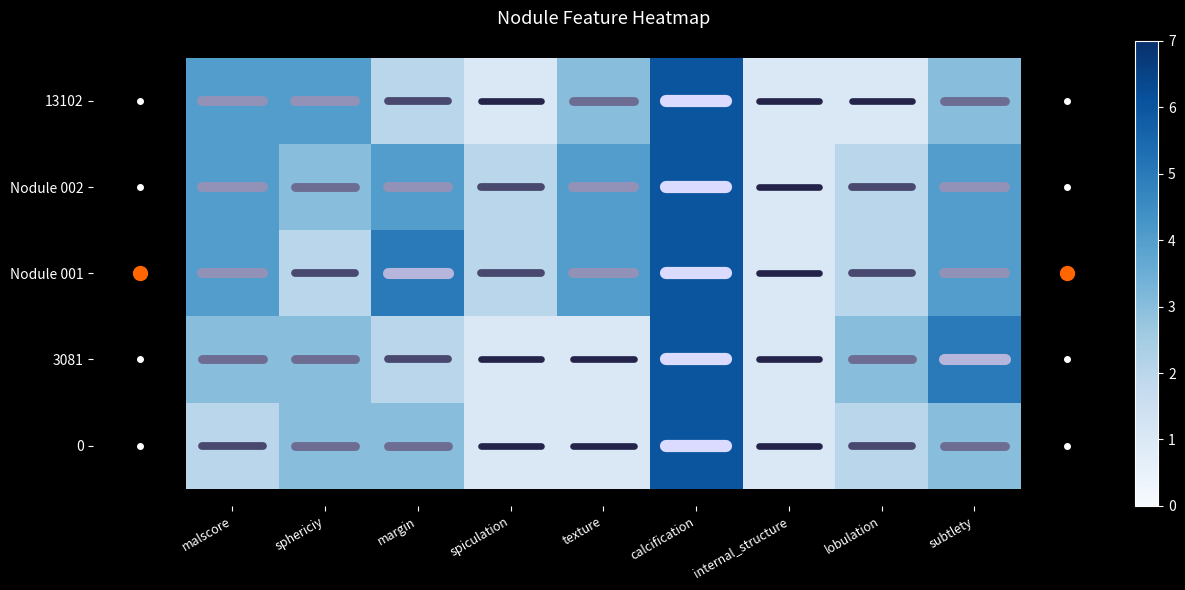

Which series has the largest total across all categories?

Nodule 002